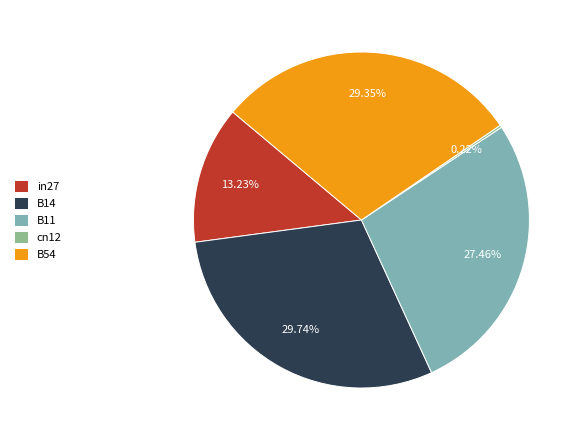

What is the total percentage of B14 and in27?

43.0%